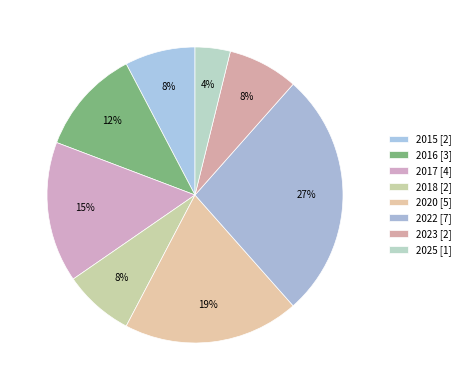

Which slice is the smallest?

2025